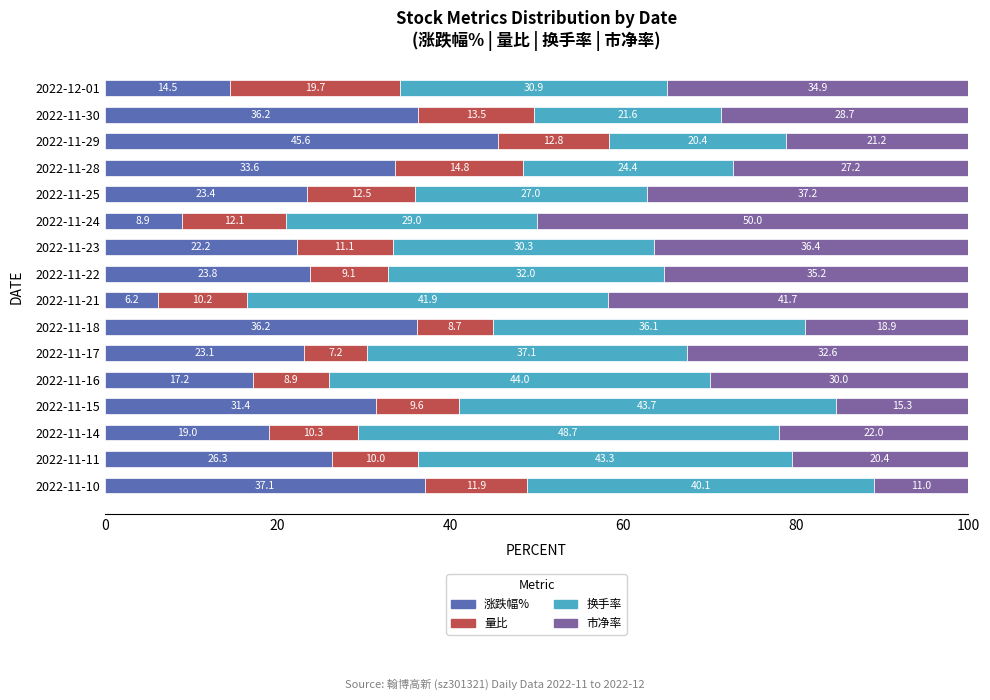

What is the sum of all 涨跌幅% values?

404.7